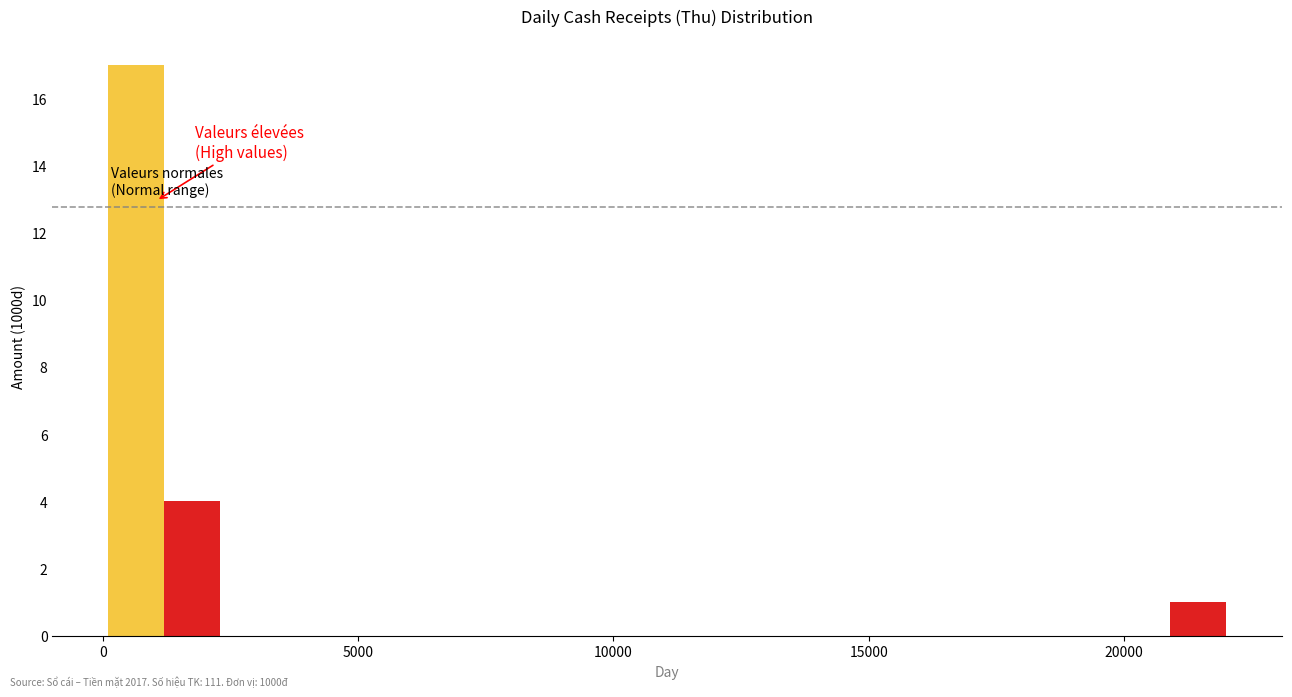

Read against the x-axis, roughly where is the centre of the tallest bar?

500